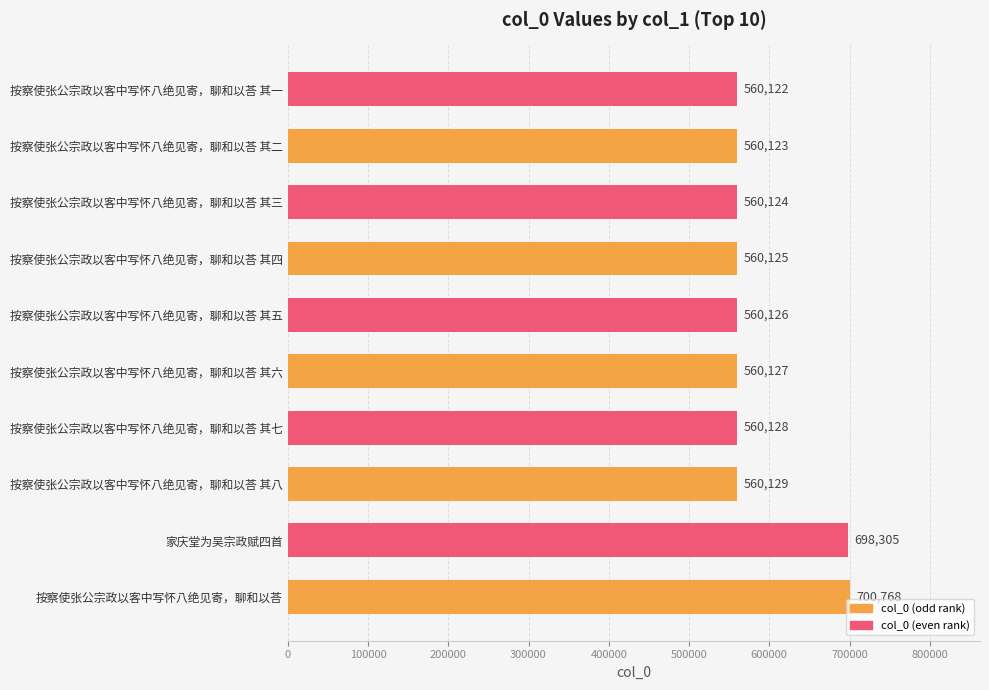

The chart shows a value of 1086472 at 家庆堂为吴宗政赋四首. True or false?

False